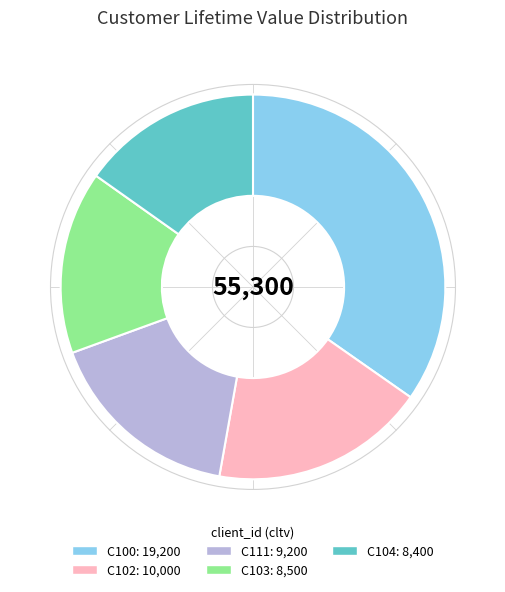

How many slices are in this pie chart?

5